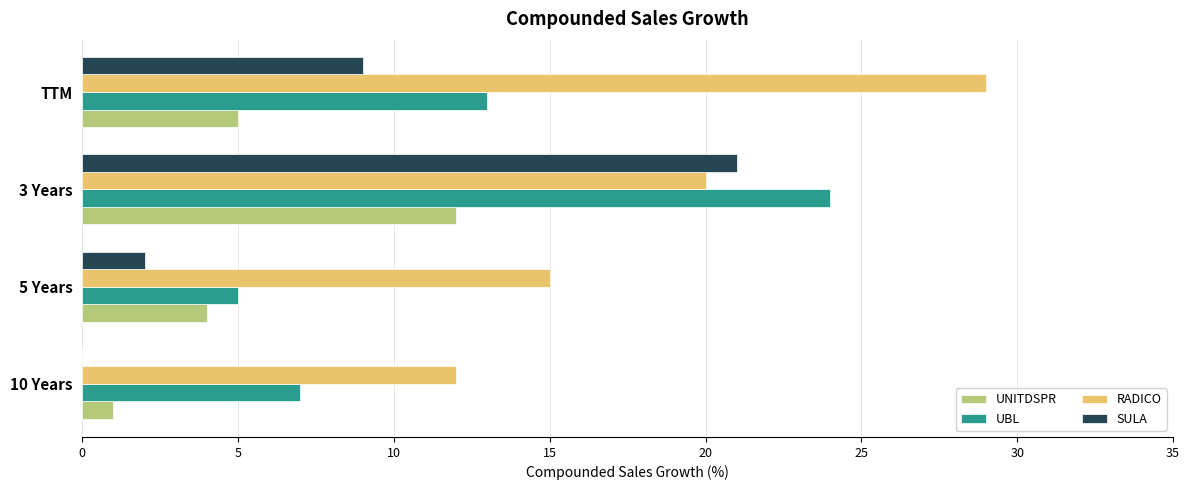

How many series are shown in this chart?

4